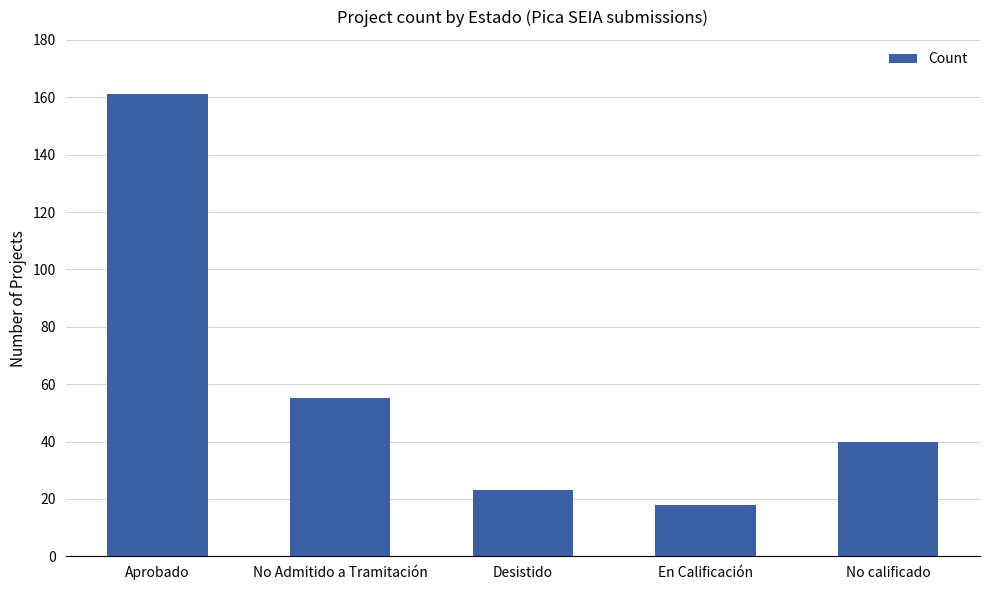

What is the minimum value shown in the chart?

18